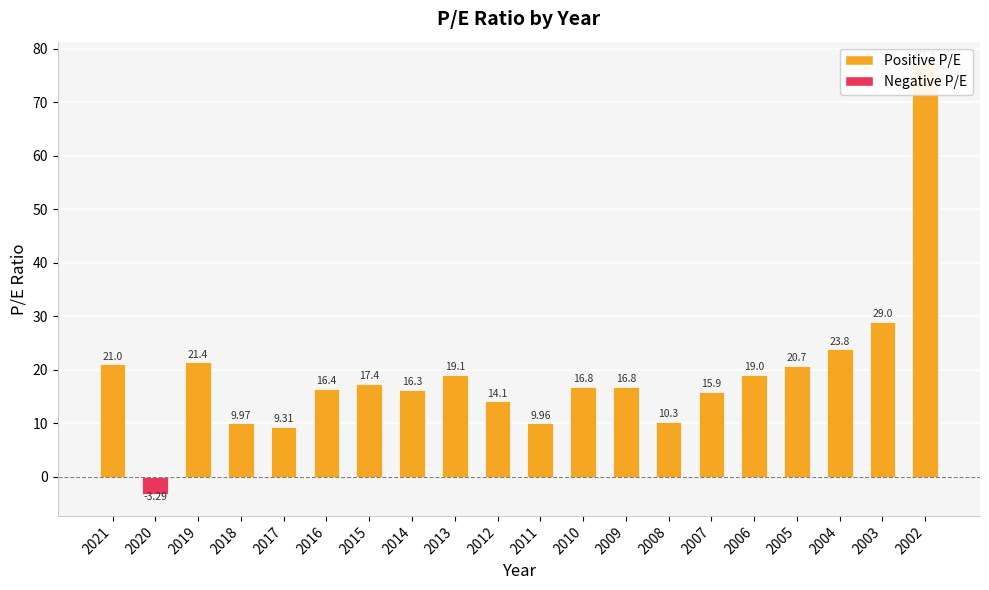

Rank the categories by value from highest to lowest.

2002, 2003, 2004, 2019, 2021, 2005, 2013, 2006, 2015, 2010, 2009, 2016, 2014, 2007, 2012, 2008, 2018, 2011, 2017, 2020